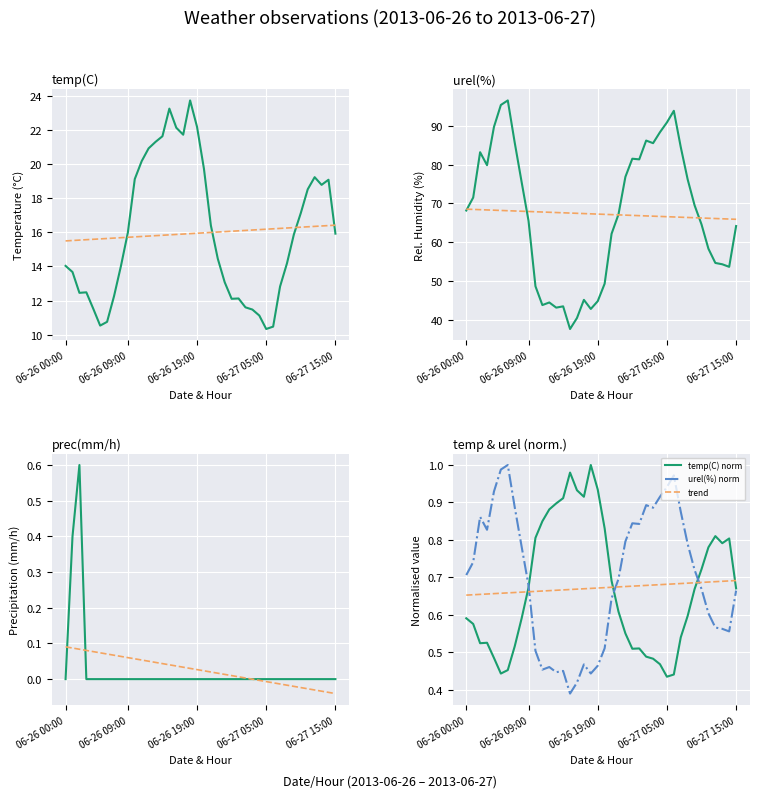

At which label is temp(C) closest to 17?

34